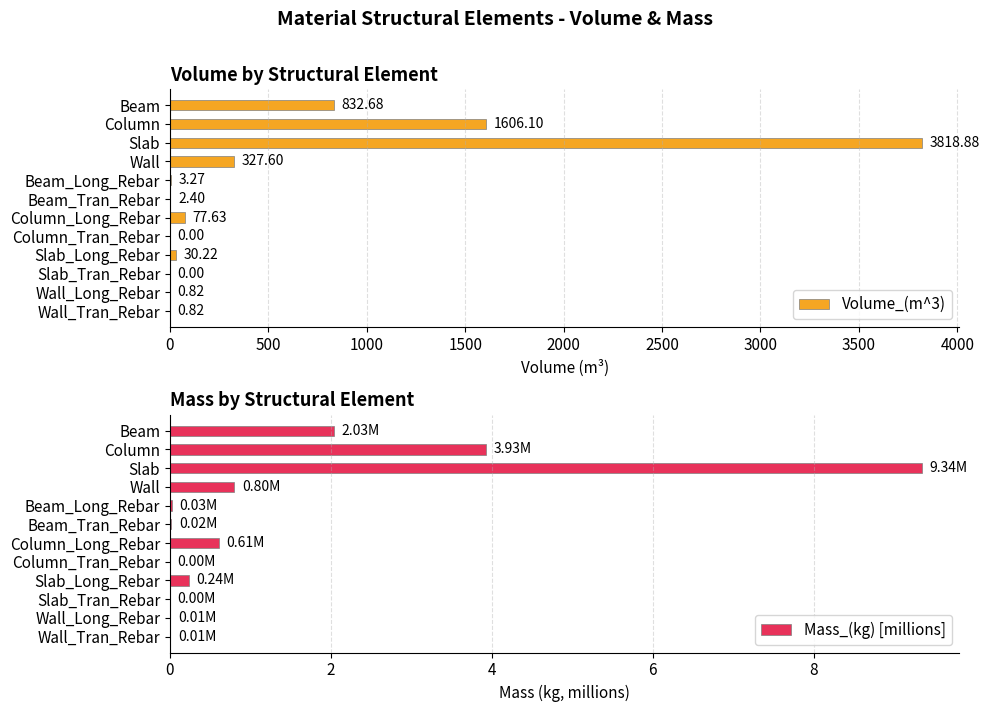

What is the sum of all Volume_(m^3) values?

6700.4